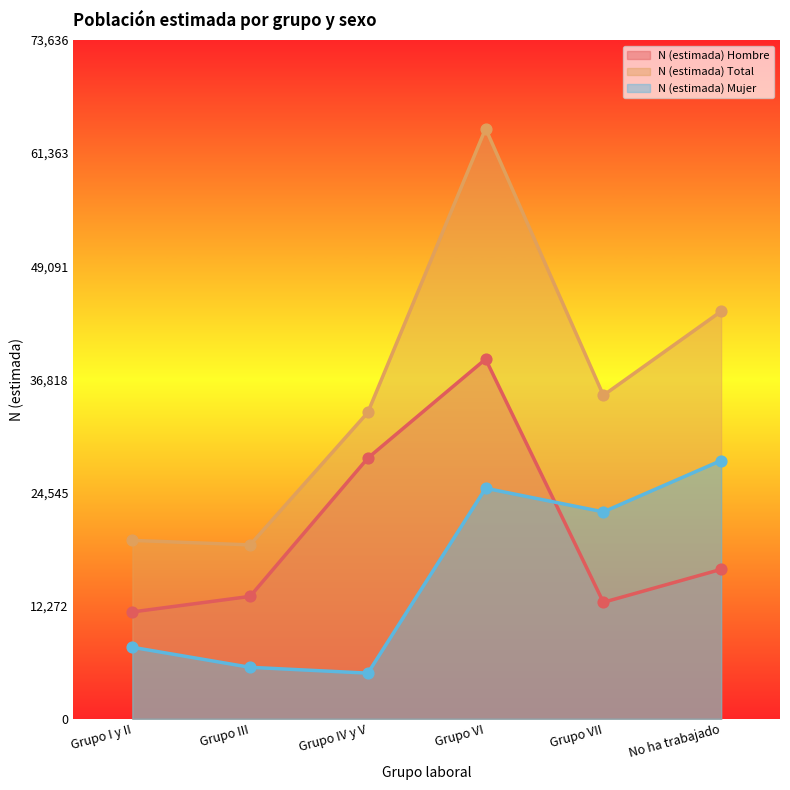

Which series contains the lowest Y value?

N (estimada) Mujer